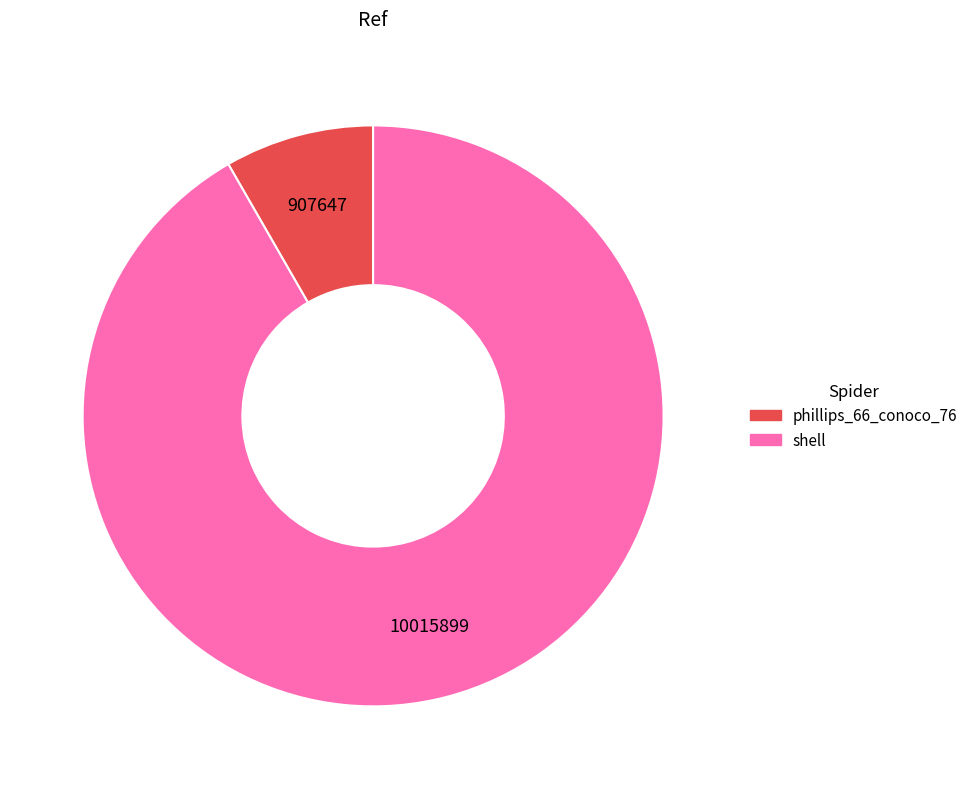

Is the sum of phillips_66_conoco_76 and shell greater than half?

Yes